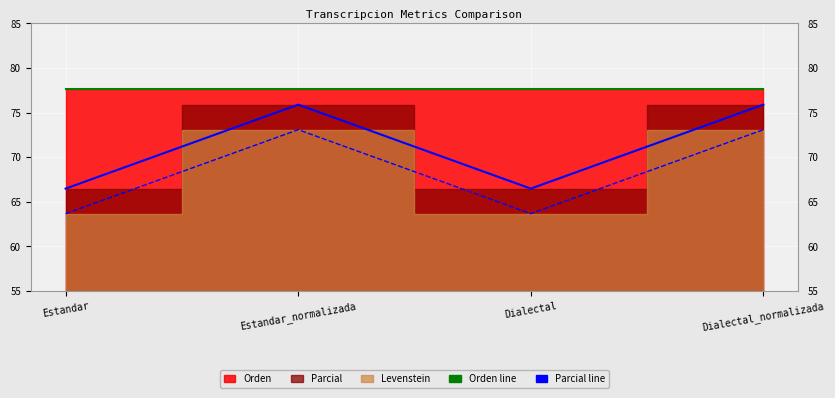

List the labels in order of Levenstein value, smallest first.

Estandar, Dialectal, Estandar_normalizada, Dialectal_normalizada